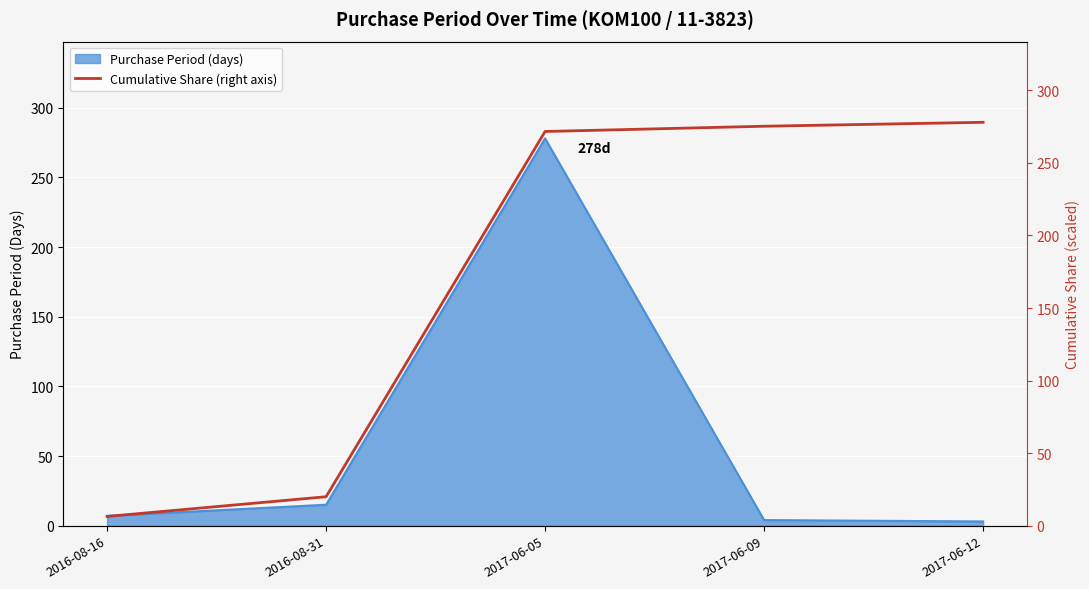

True or false: the data has more than 2 interior local peaks.

False